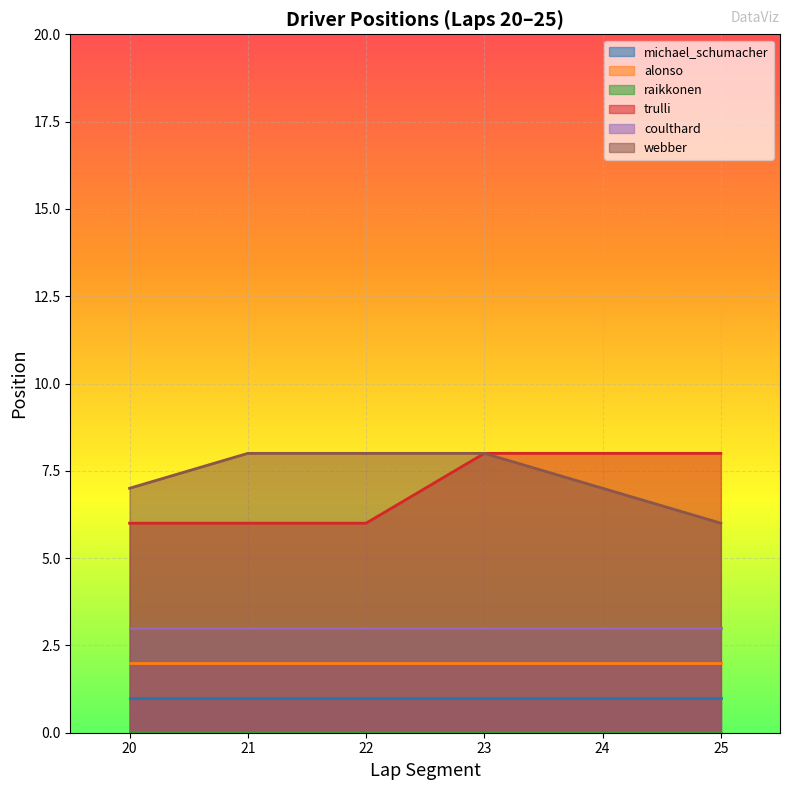

At col_22, list the series in order from largest to smallest.

webber, trulli, coulthard, alonso, michael_schumacher, raikkonen